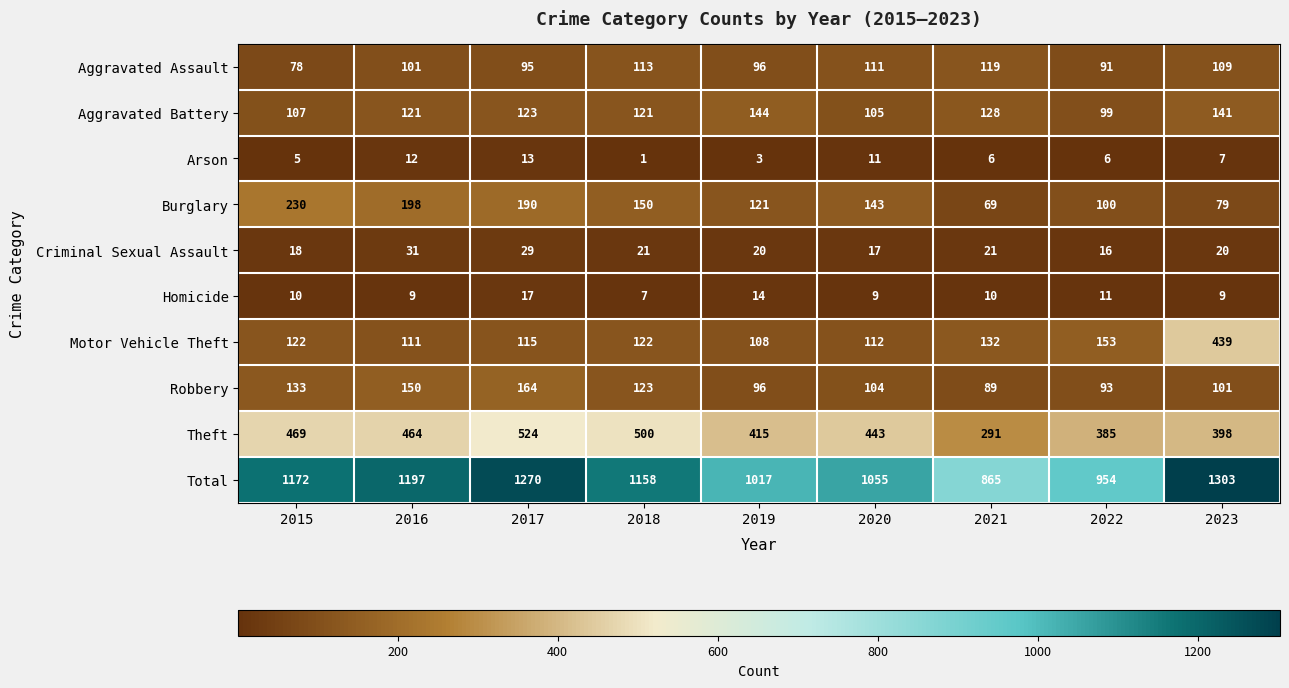

At which label does Criminal Sexual Assault reach its peak?

2016